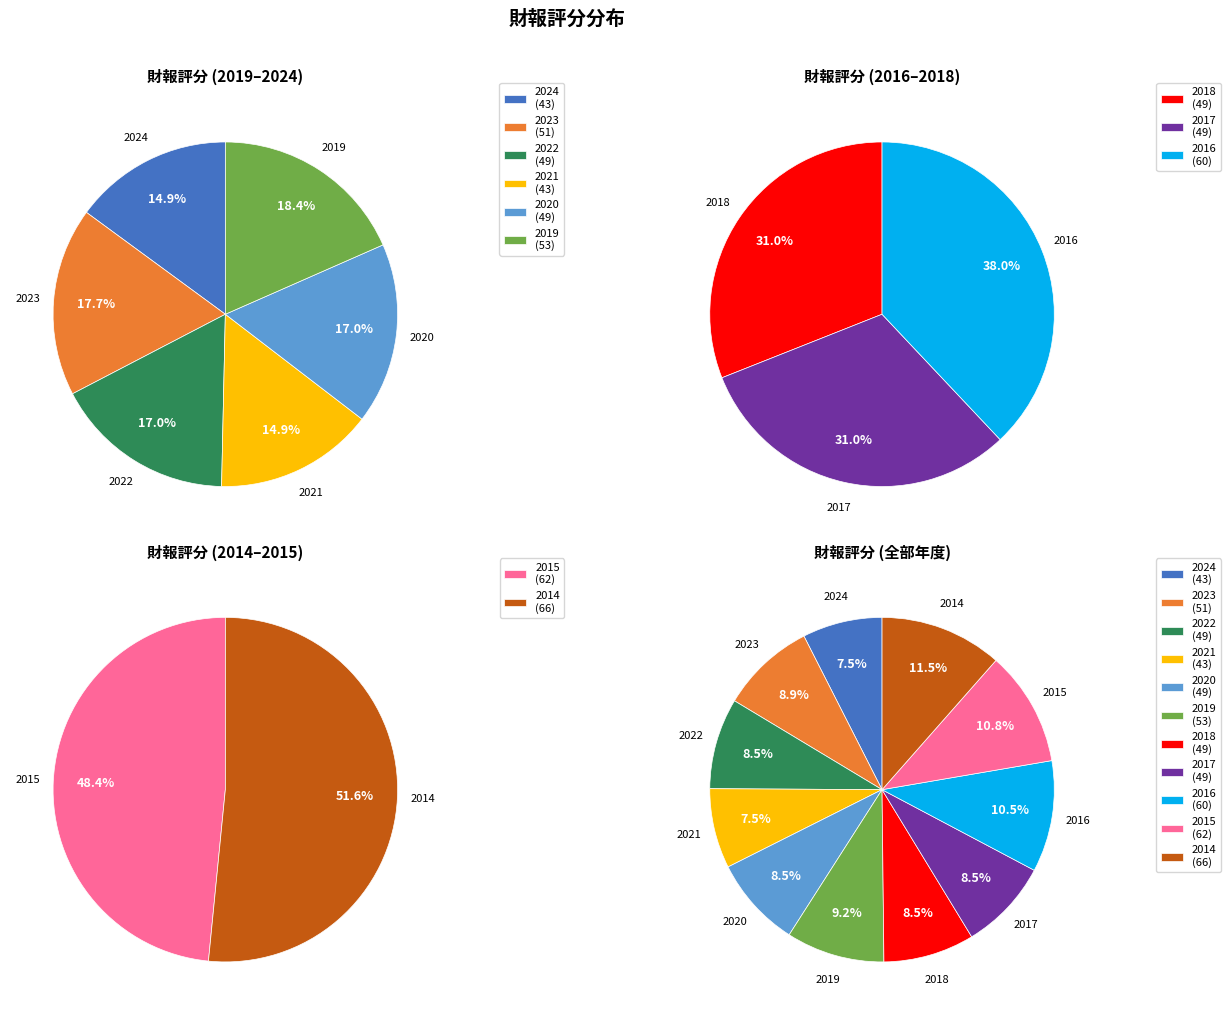

What is the largest slice in the pie chart?

2014